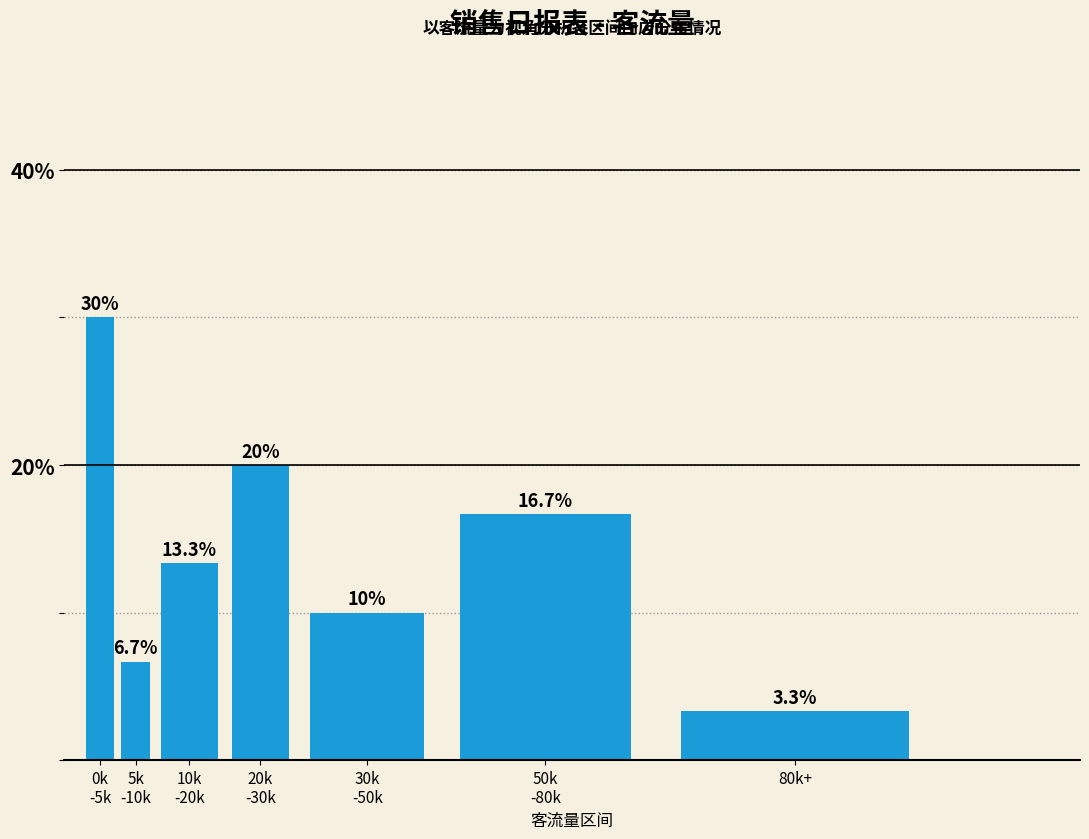

Reading right to left, extract all data points from this chart.

3.3	16.7	10.0	20.0	13.3	6.7	30.0